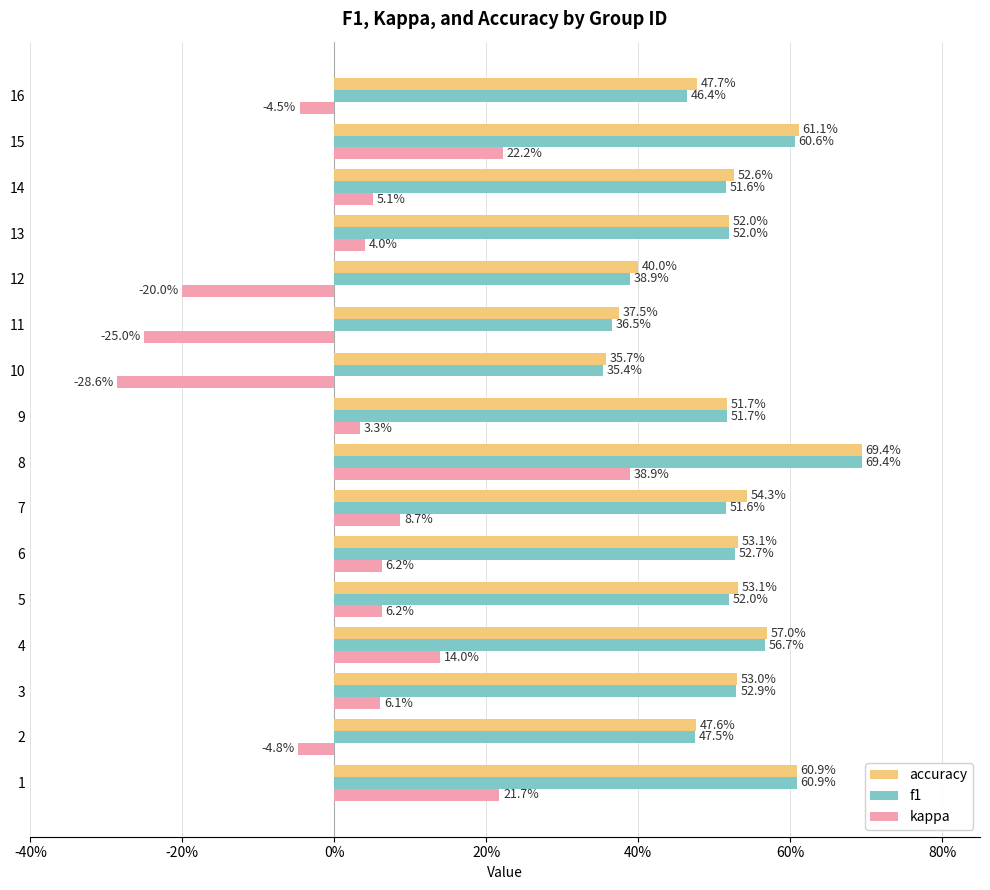

What are all the series names shown in the legend?

accuracy, f1, kappa